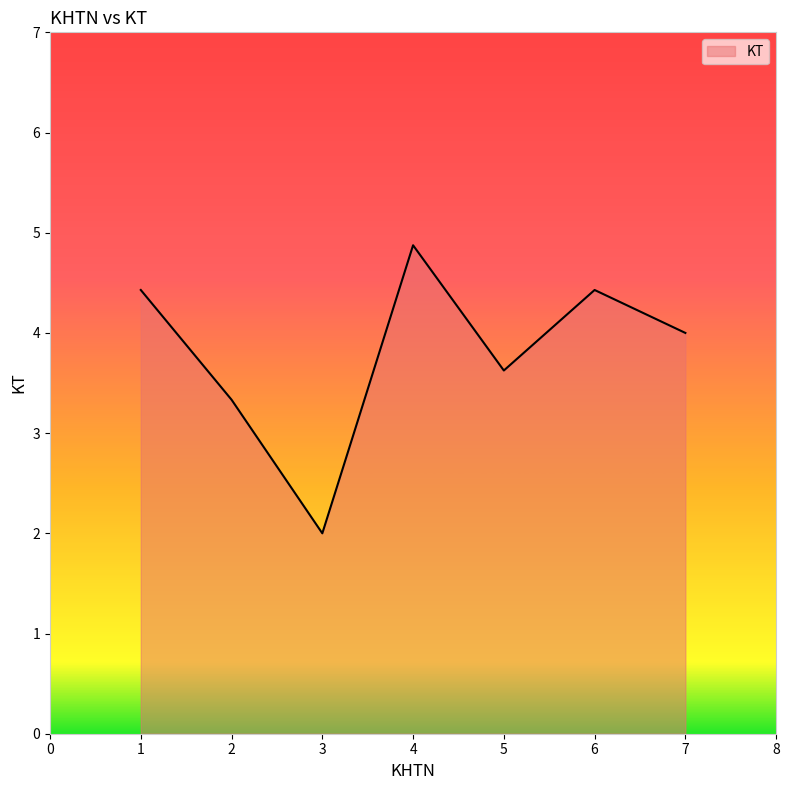

Which category has the lowest value across all series?

3